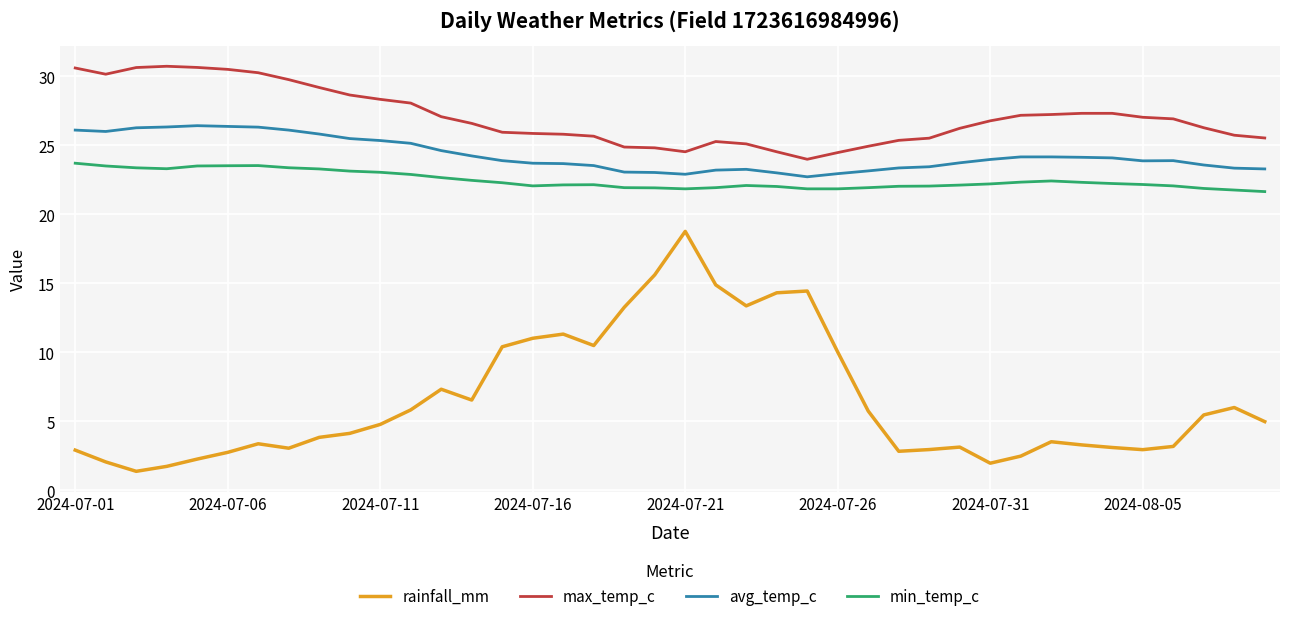

True or false: min_temp_c and rainfall_mm intersect in this chart.

False